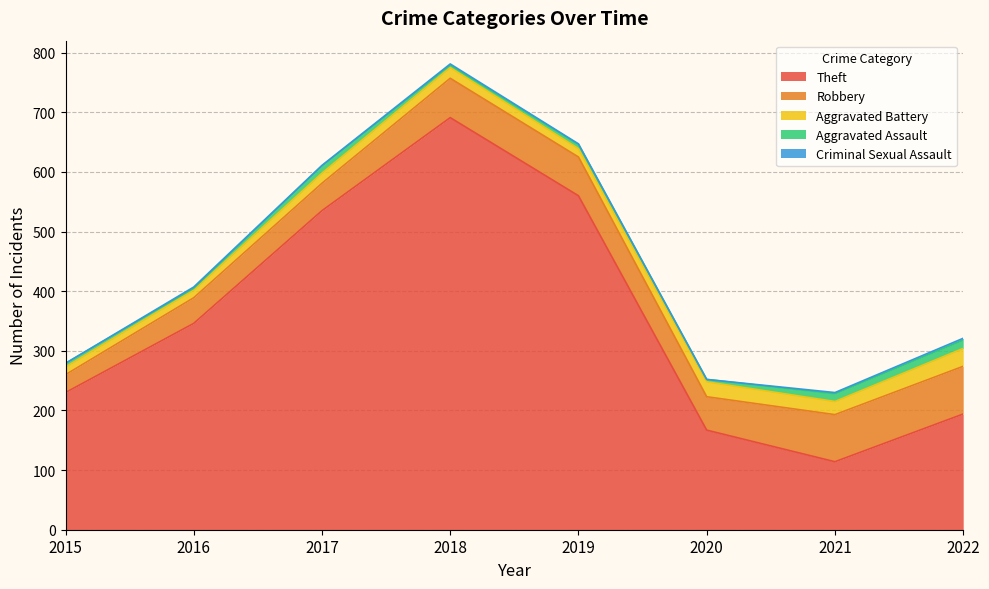

Count the number of categories in the chart.

8